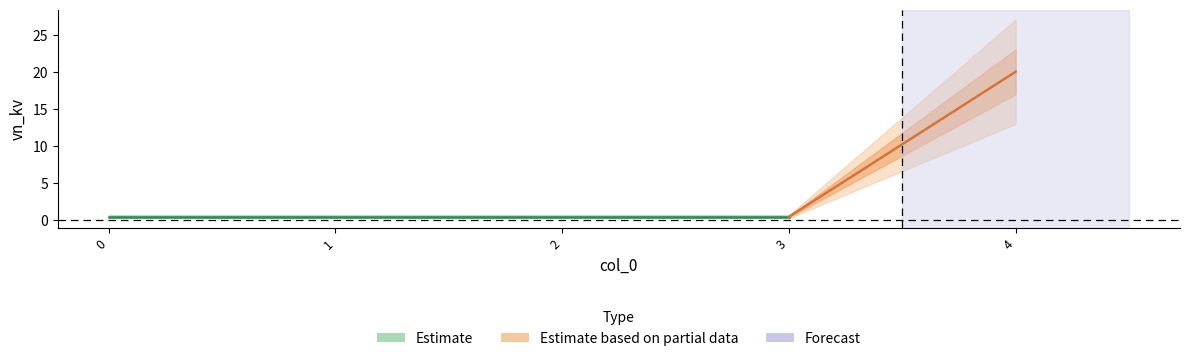

Reading left to right, extract all data points from this chart.

0.4	0.4	0.4	0.4	20.0